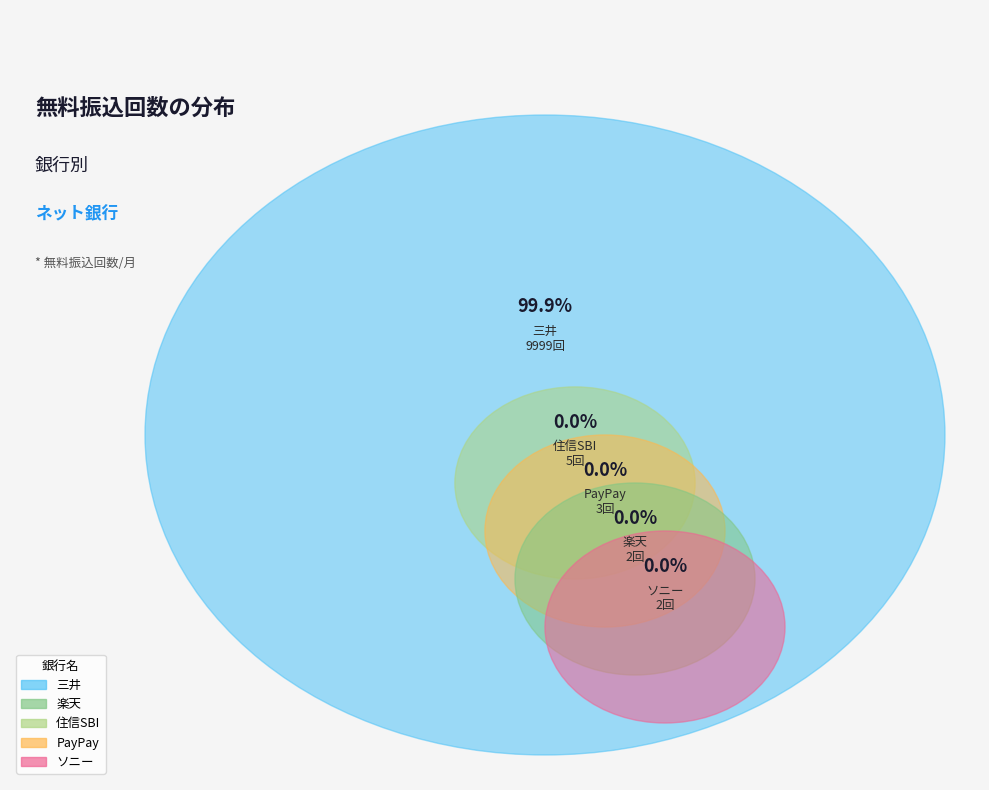

To the nearest percent, what is the difference between the largest and smallest slice percentages?

100%